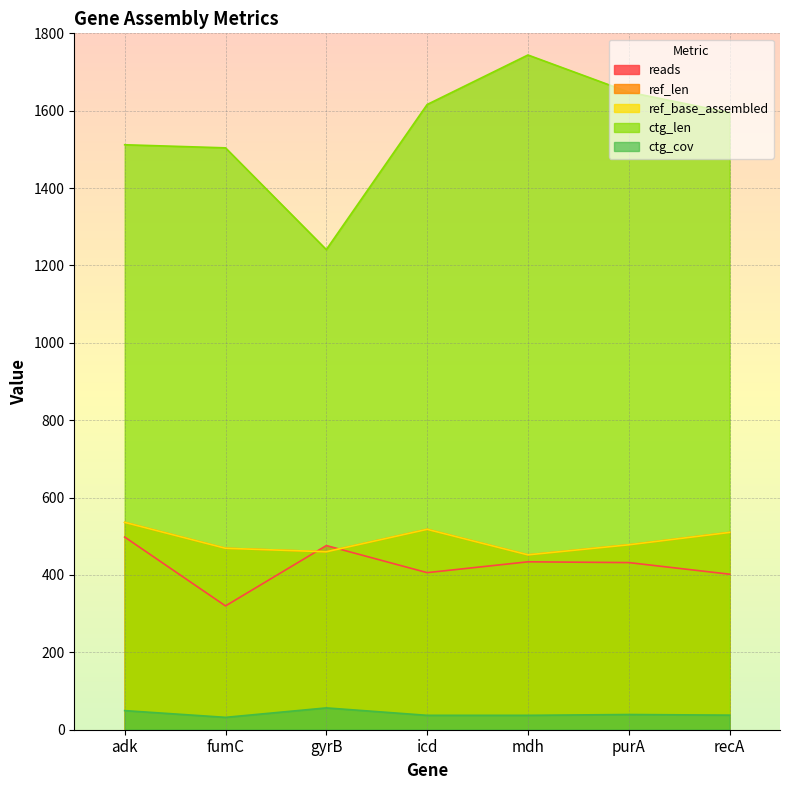

What are all the series names shown in the legend?

reads, ref_len, ref_base_assembled, ctg_len, ctg_cov